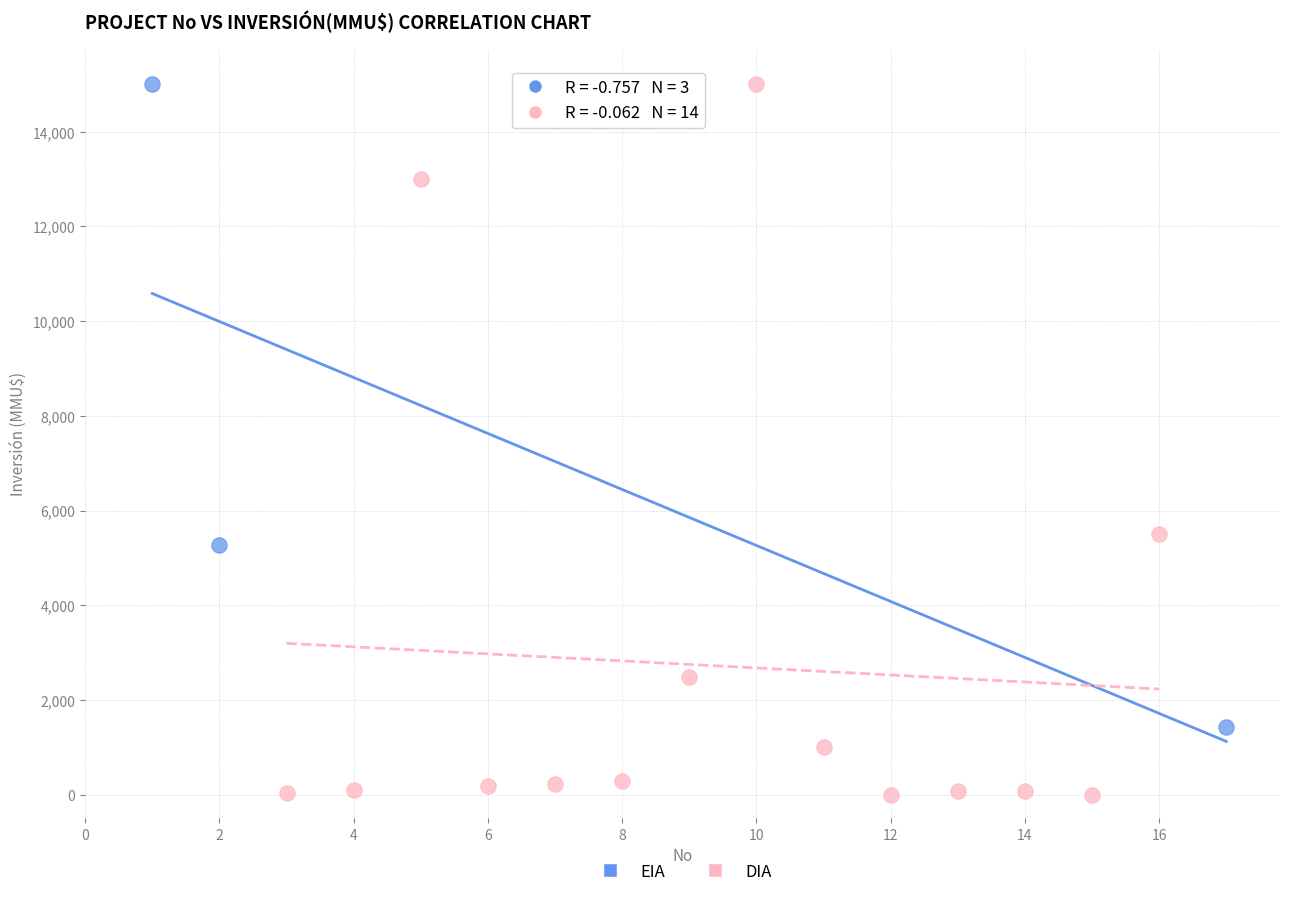

Which series contains the lowest Y value?

DIA